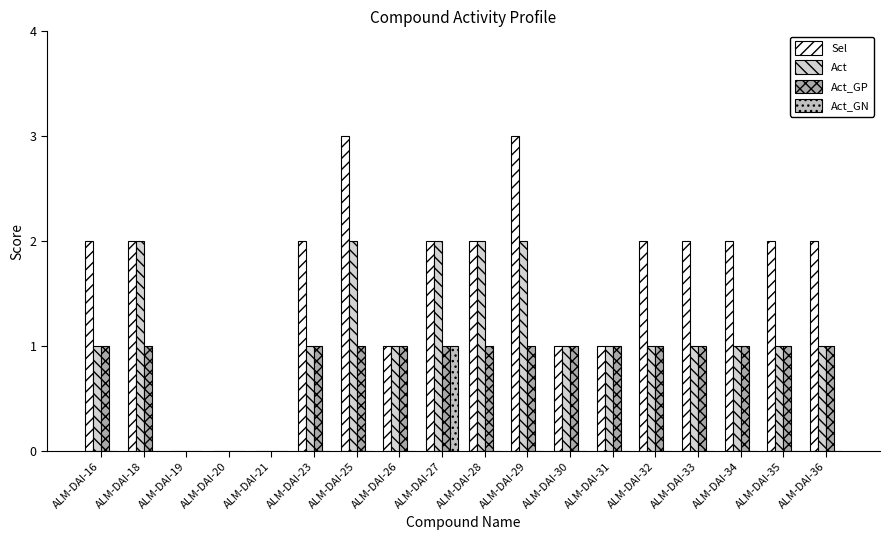

What is the difference between the maximum and minimum values in the Sel series?

3